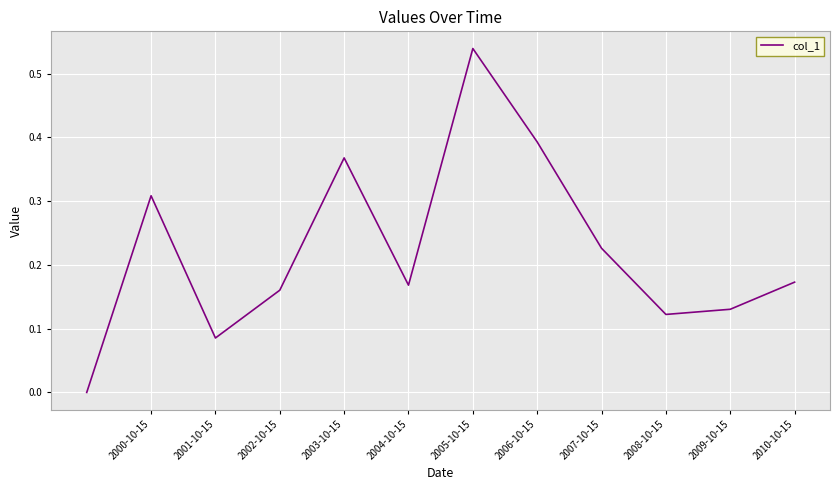

Which has a higher value, 2002-10-15 or 2009-10-15?

2002-10-15